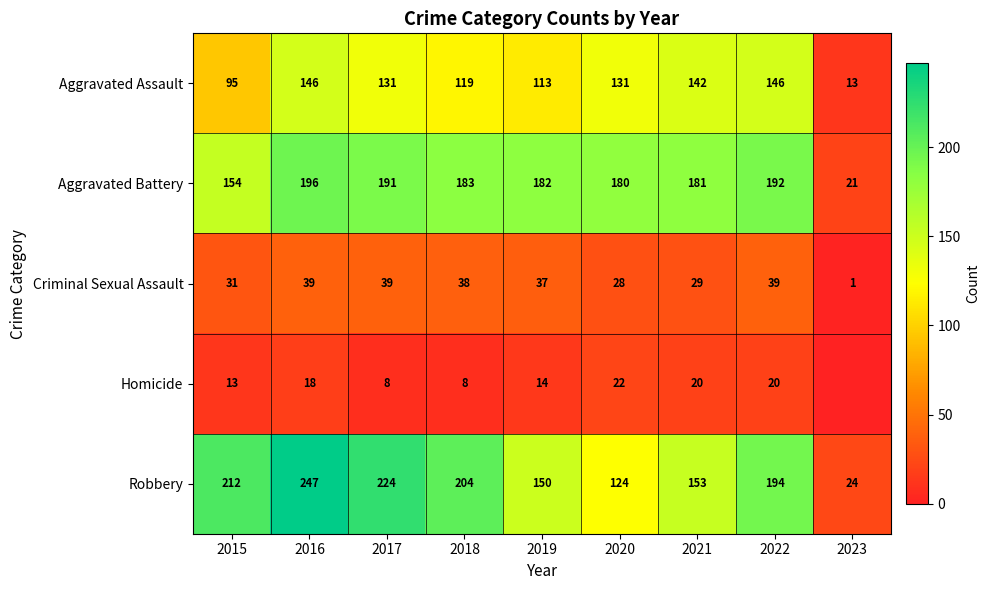

What is the difference between the highest and lowest values at 2018?

196